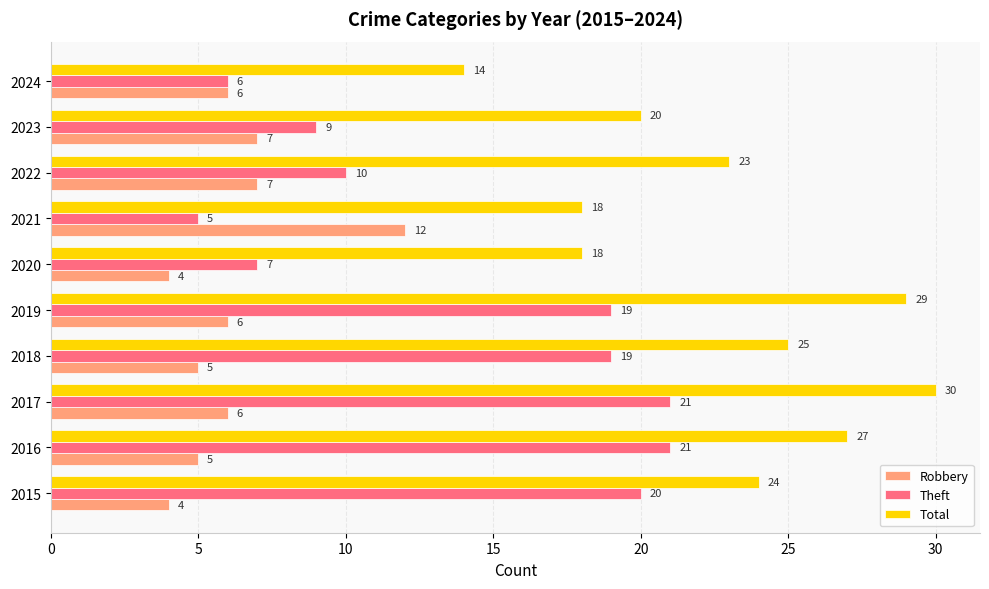

Between 2021 and 2024, which series saw the biggest shift?

Robbery